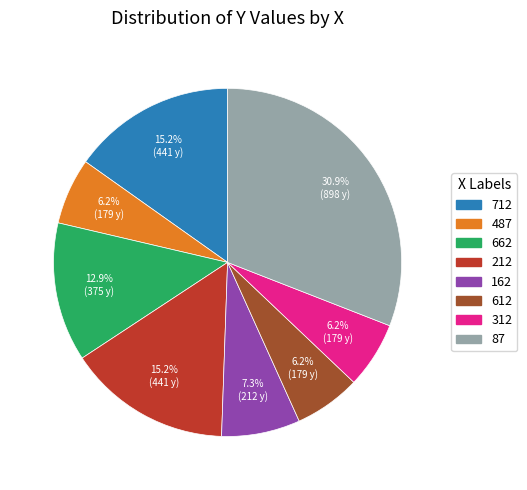

Approximately how many times larger is the value at 162 compared to 712?

0.5